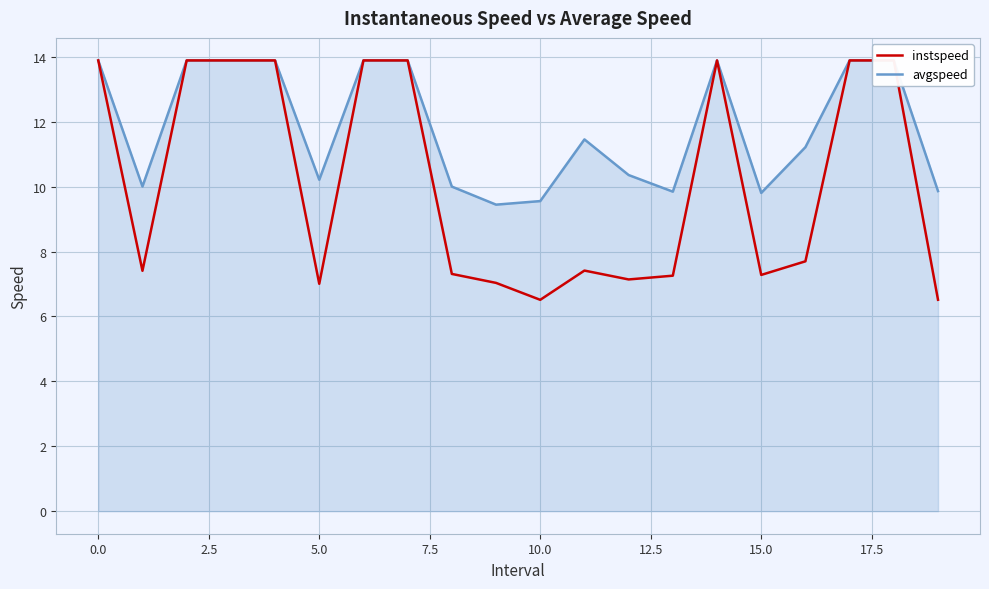

True or false: avgspeed has a value of 2.7 at 17.5.

False